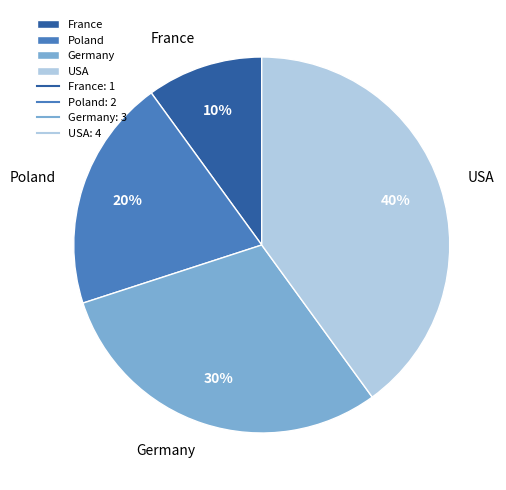

Combined, do Poland and France account for over 50%?

No